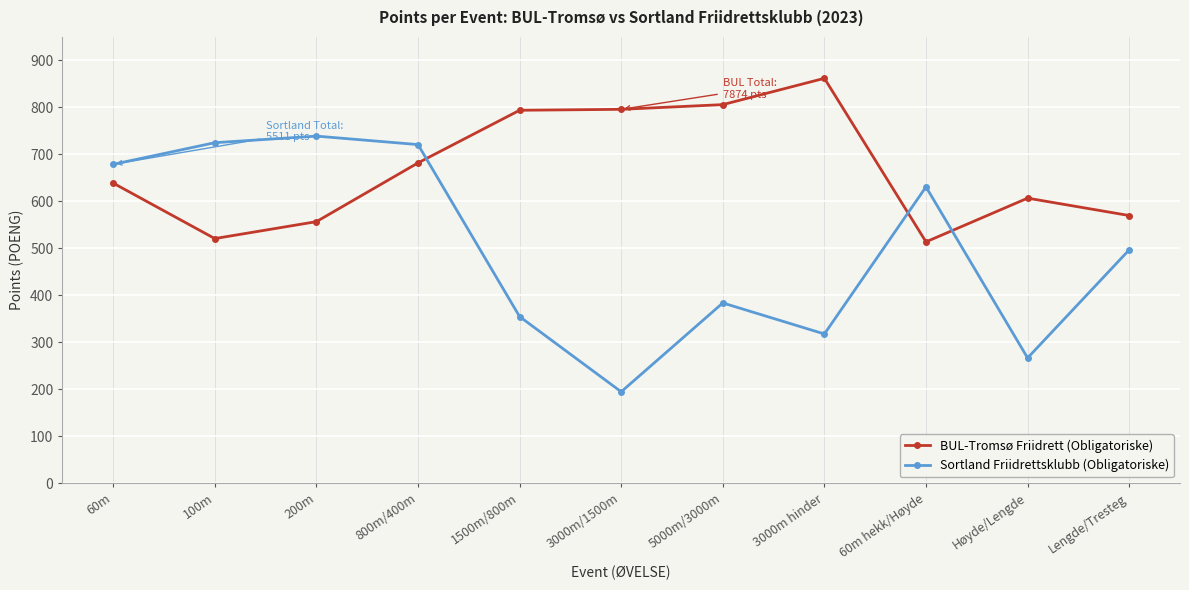

True or false: BUL-Tromsø Friidrett (Obligatoriske) has more than 1 interior local peaks.

True